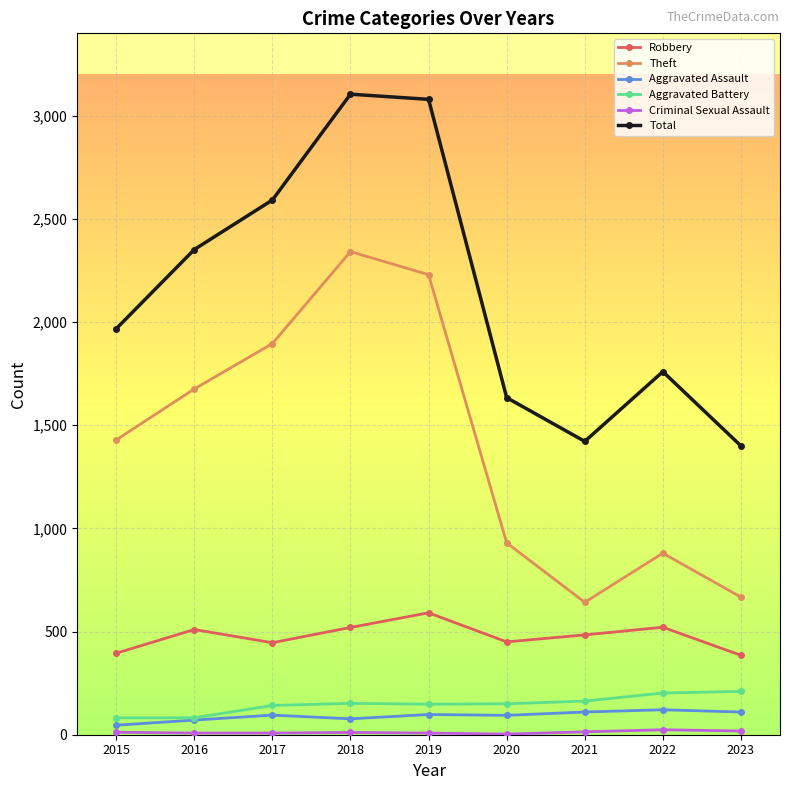

Where is the first local maximum for Robbery?

2016